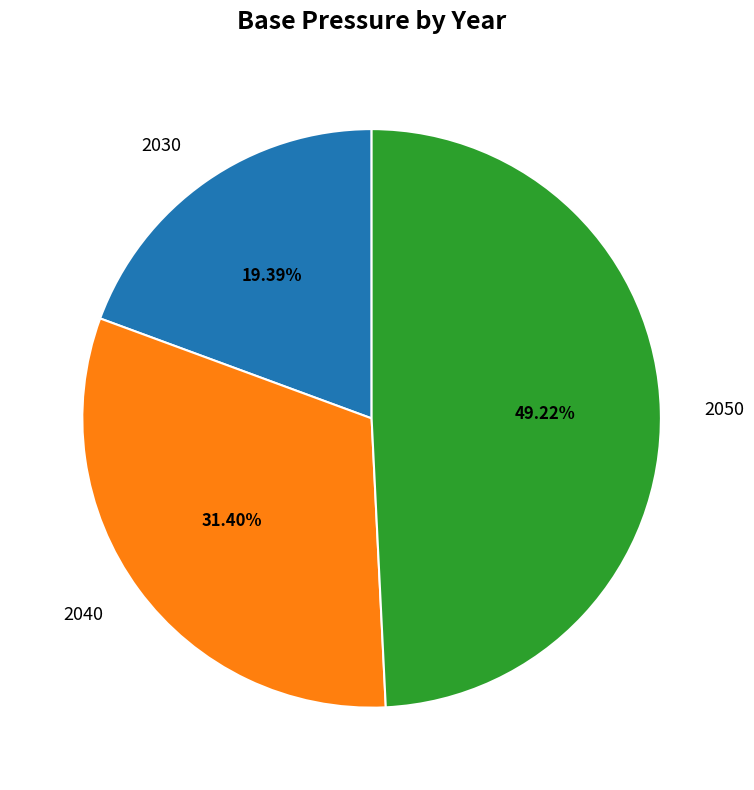

What percentage is NOT represented by 2030?

80.6%